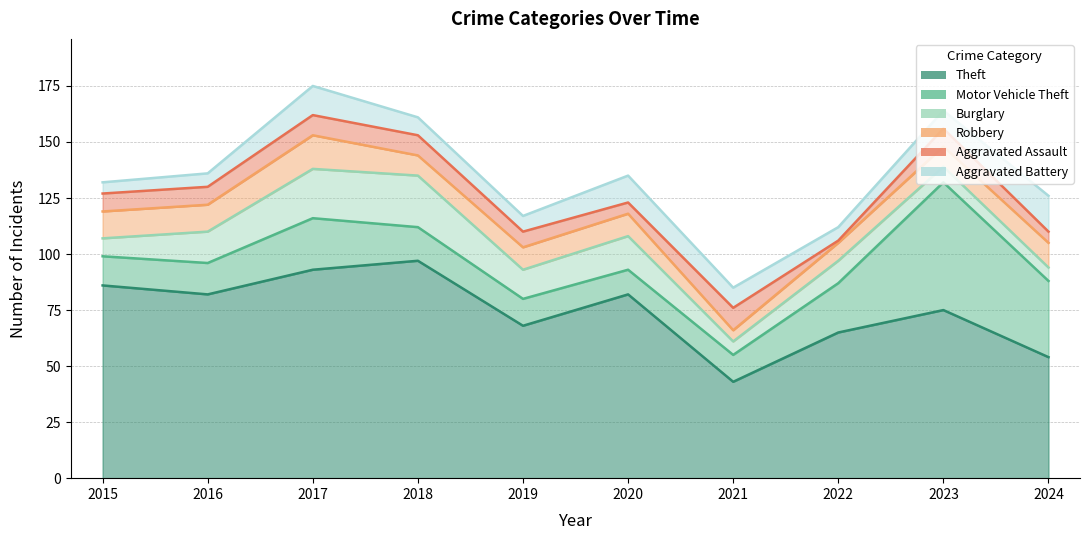

The value of Robbery at 2020 is 118. True or false?

True